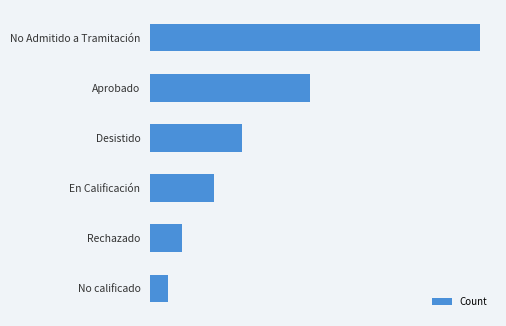

Are the bars horizontal?

Yes